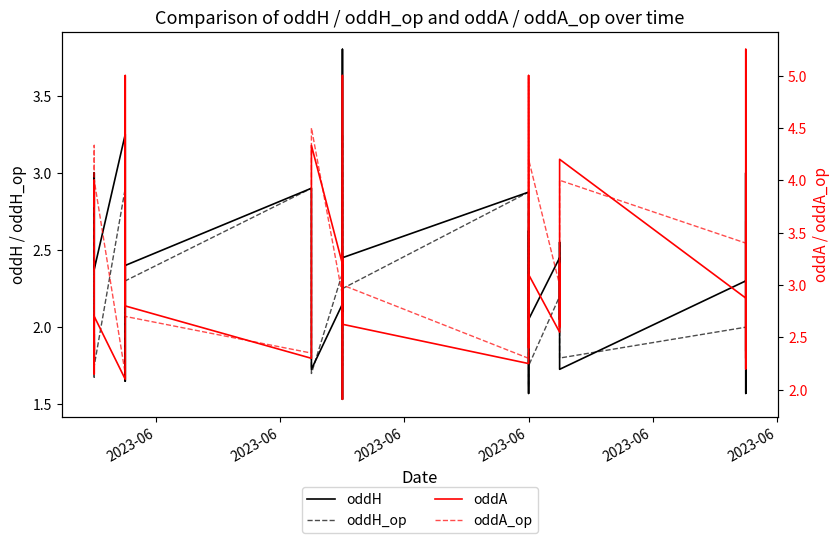

What are all the series names shown in the legend?

oddH, oddH_op, oddA, oddA_op